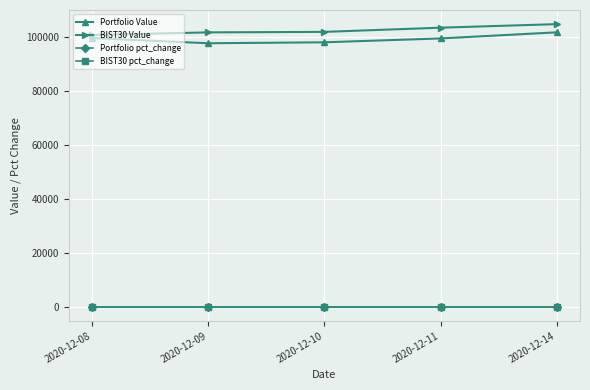

Is the value of BIST30 pct_change at 2020-12-11 greater than the value of Portfolio Value at 2020-12-11?

No